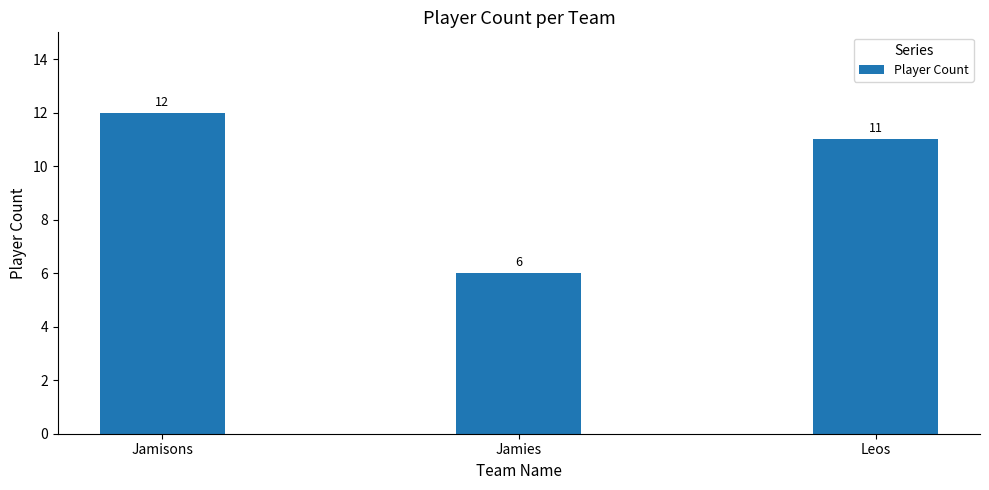

Are the bars grouped side by side (vs. stacked)?

No